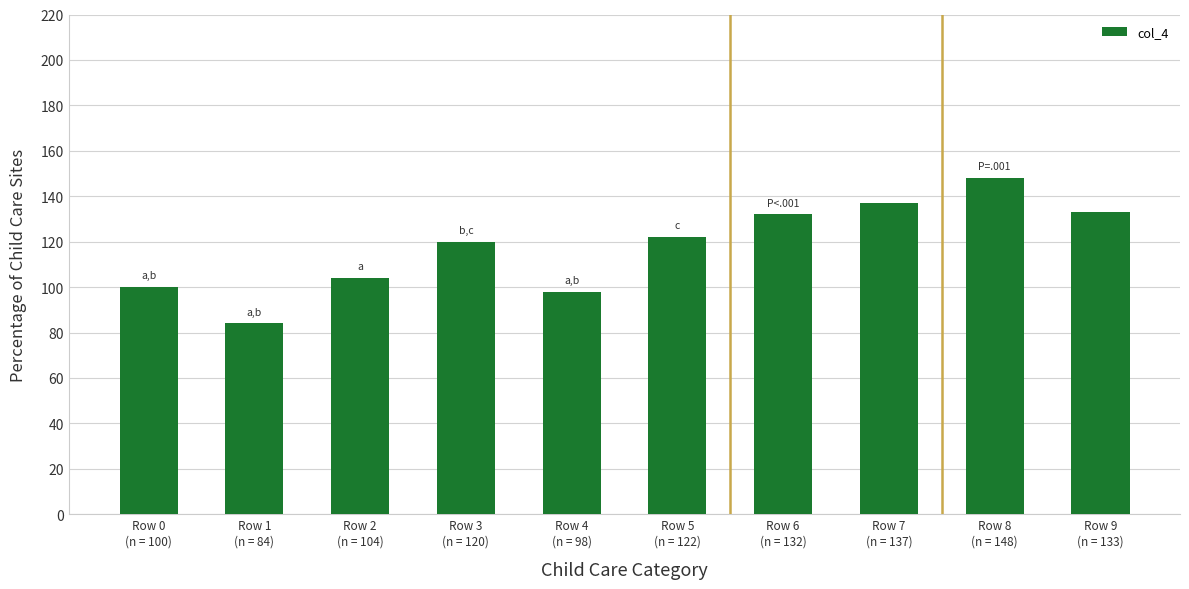

What is the minimum value shown in the chart?

84